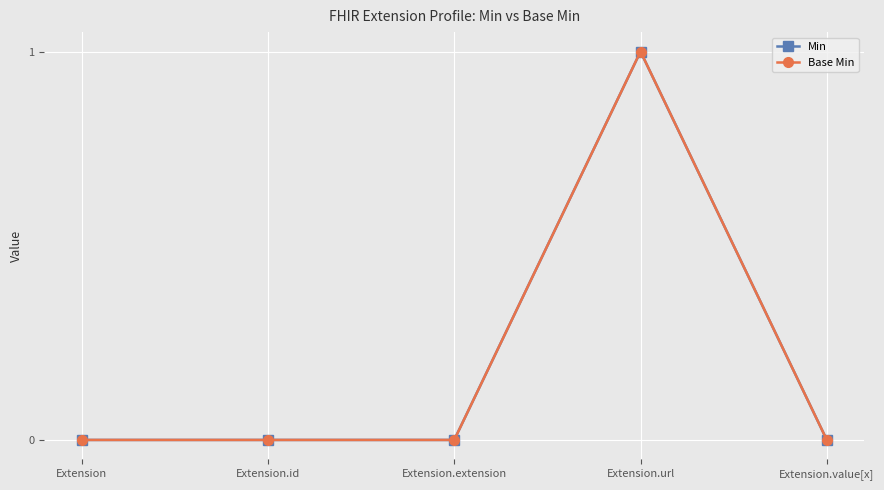

The Base Min series shows 0 at Extension.extension. True or false?

True